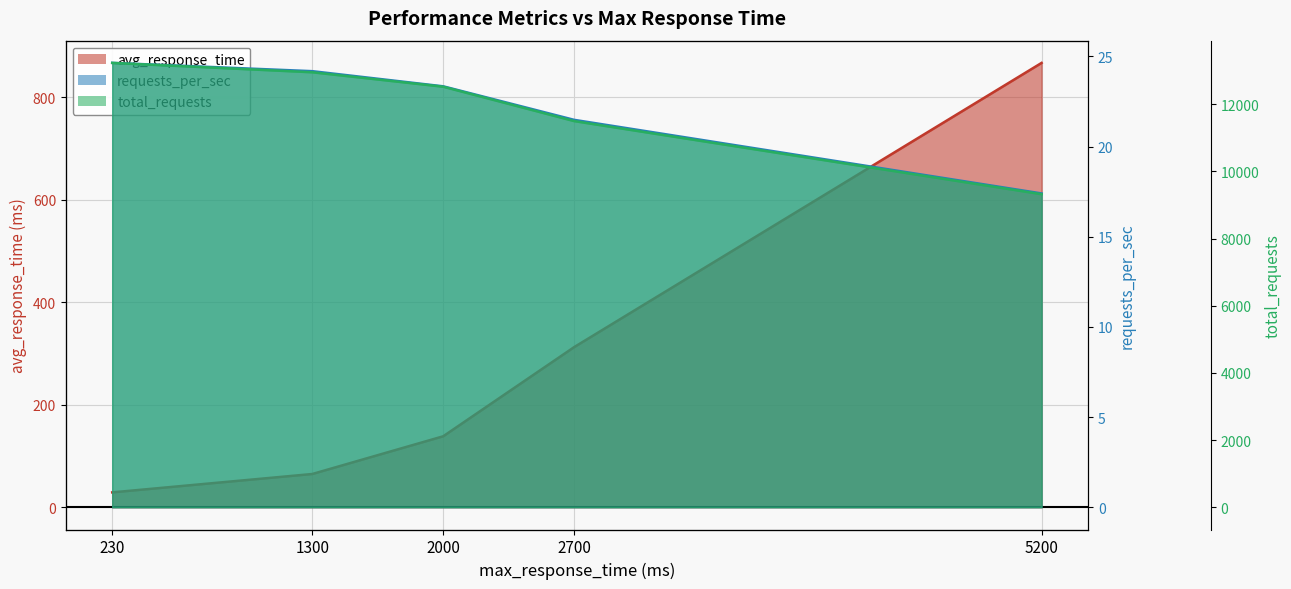

What is the sum of all total_requests values?

59507.0